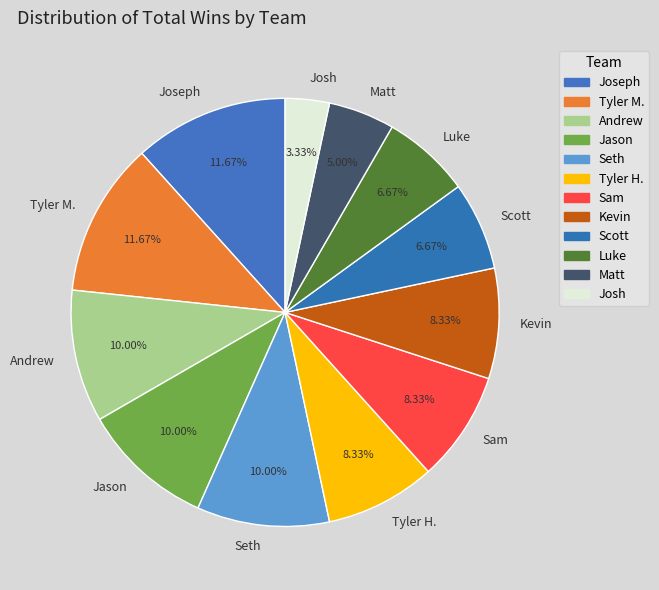

Is it true that Tyler H. is 1% of the pie?

False